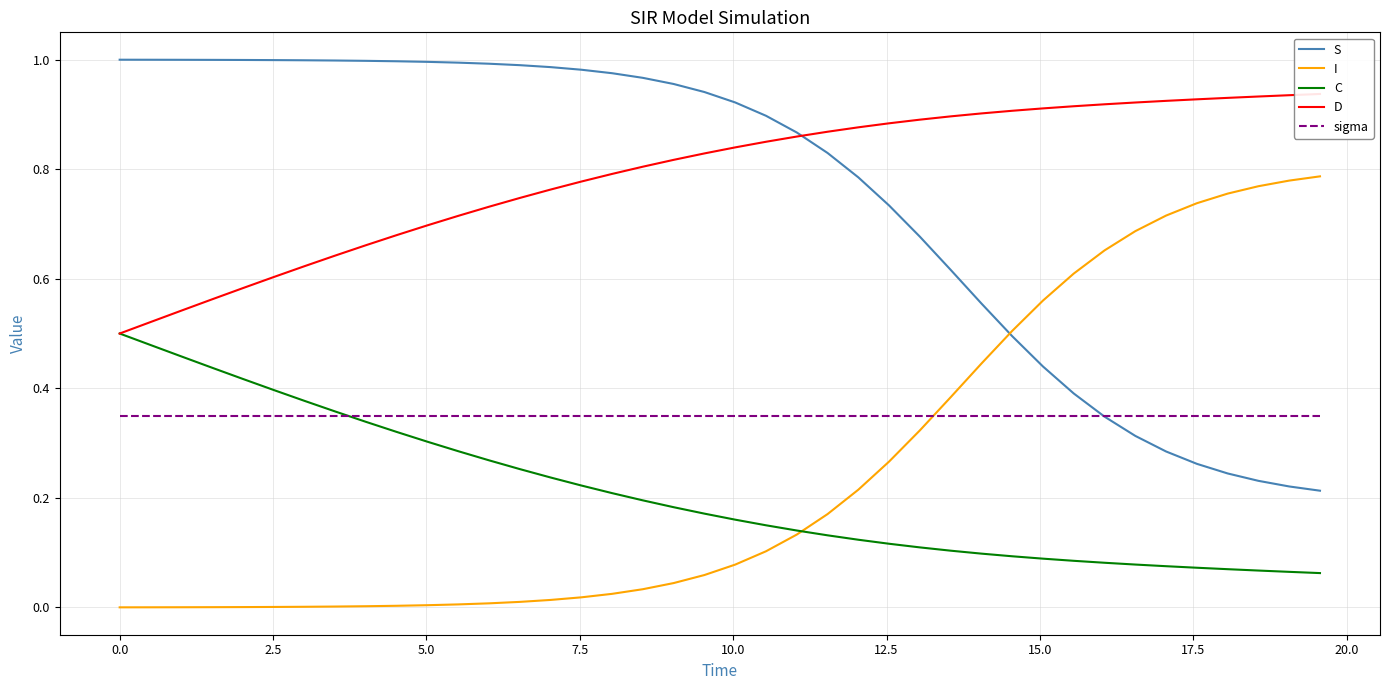

True or false: C and I cross at least once.

True